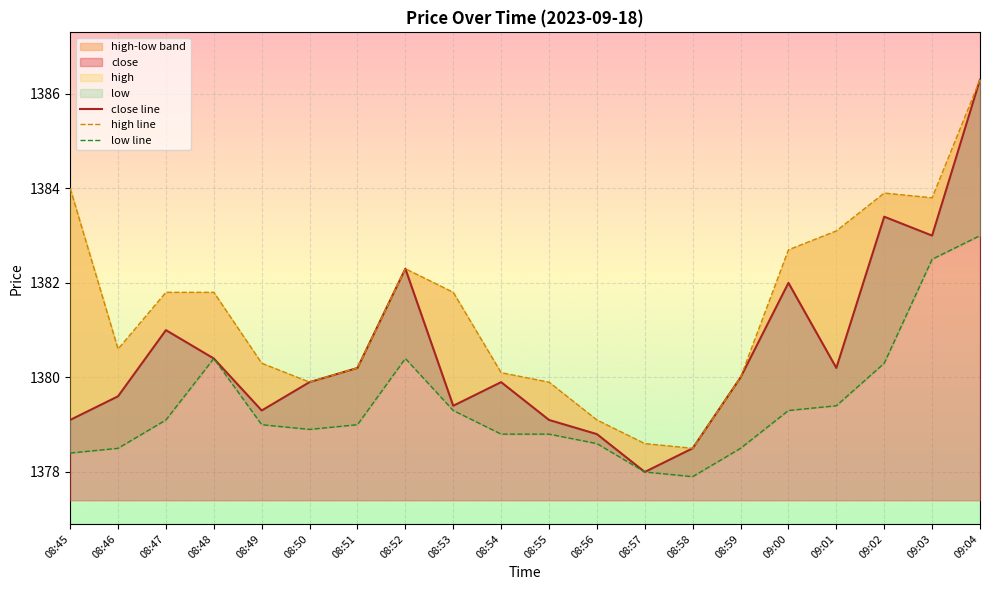

What is the greatest value displayed?

1386.3